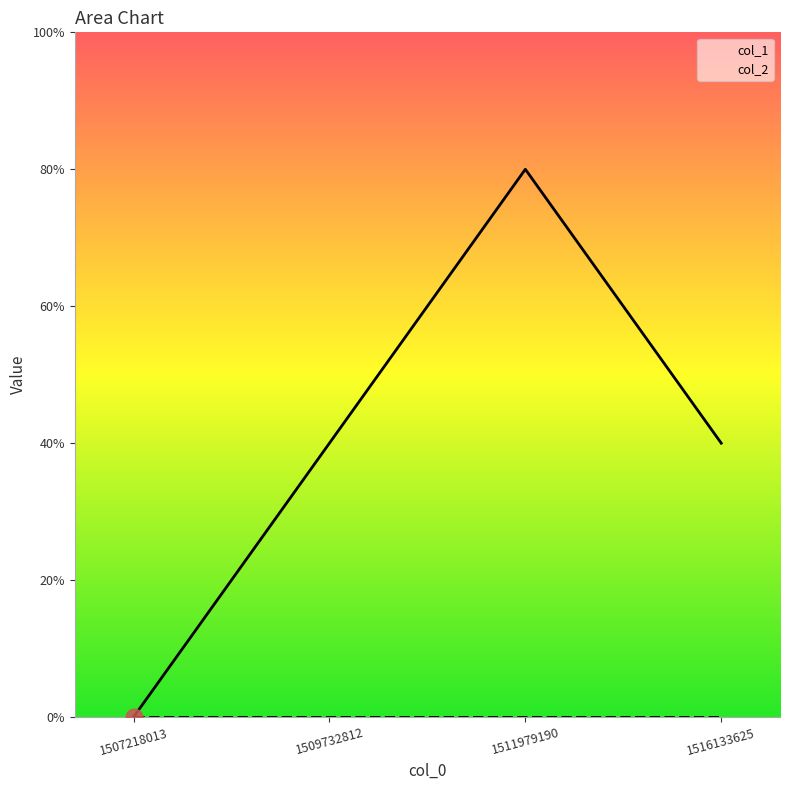

The value of col_1 at 1511979190 is 2. True or false?

True